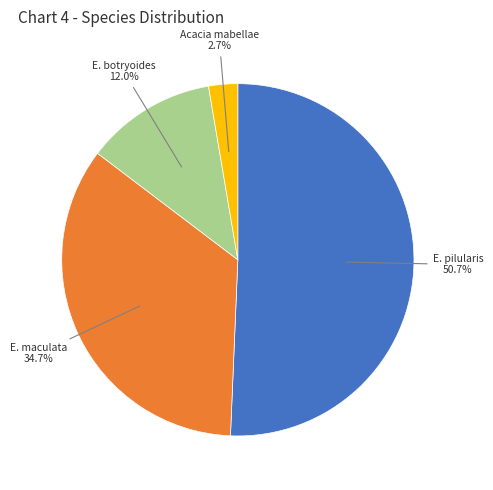

Is it true that E. pilularis is 51% of the pie?

True